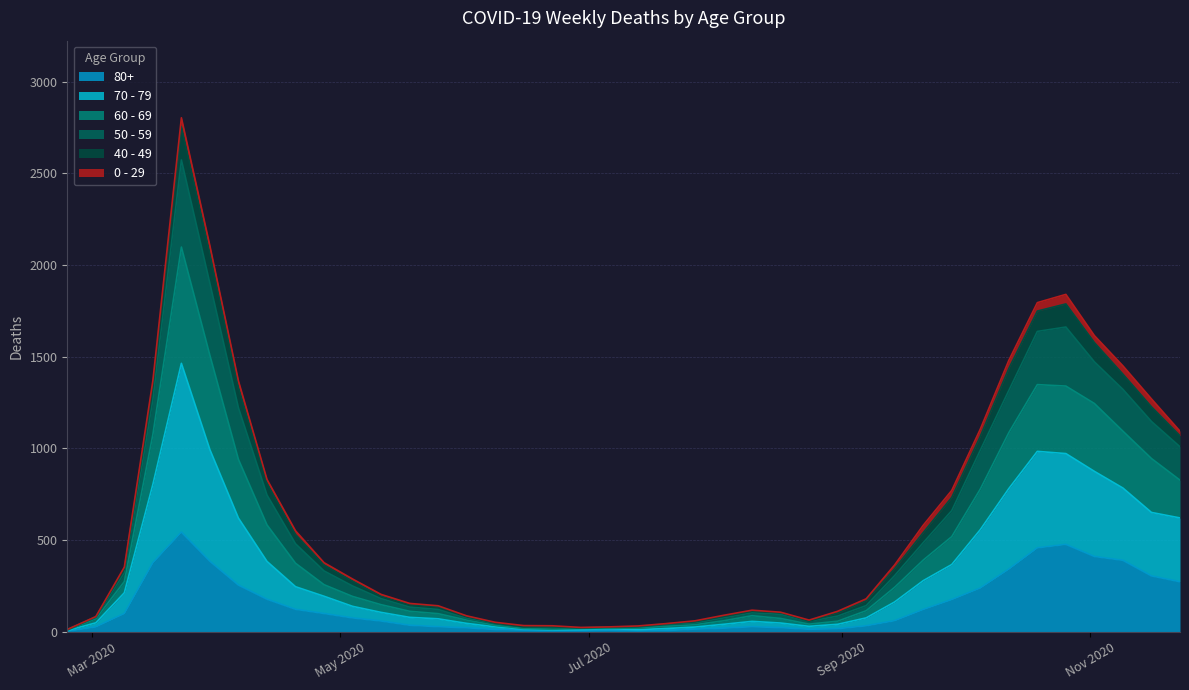

What are all the series names shown in the legend?

80+, 70 - 79, 60 - 69, 50 - 59, 40 - 49, 0 - 29